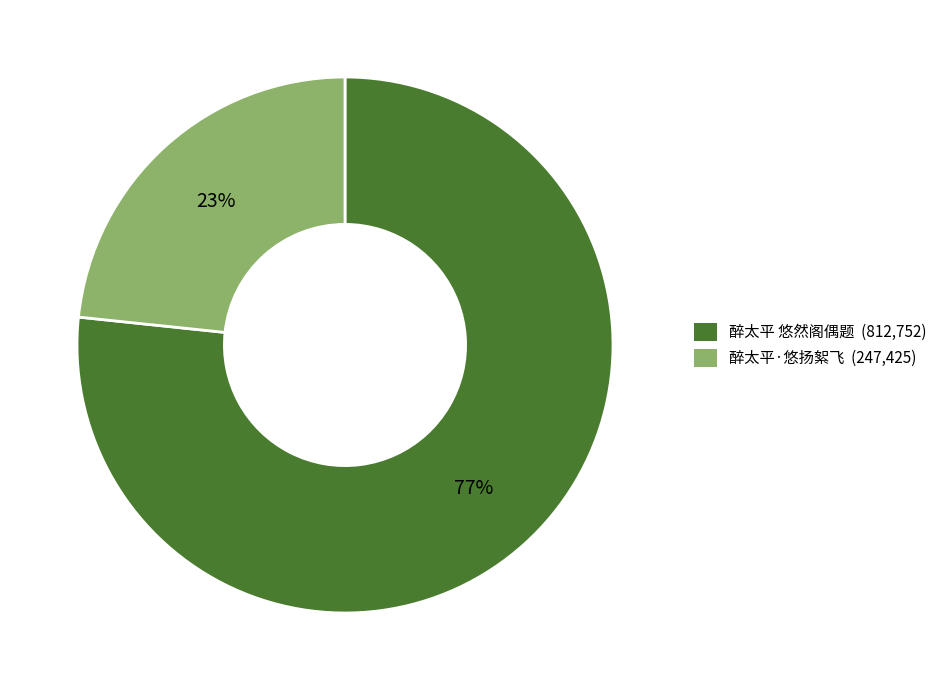

True or false: 醉太平 悠然阁偶题 accounts for 67% of the total.

False